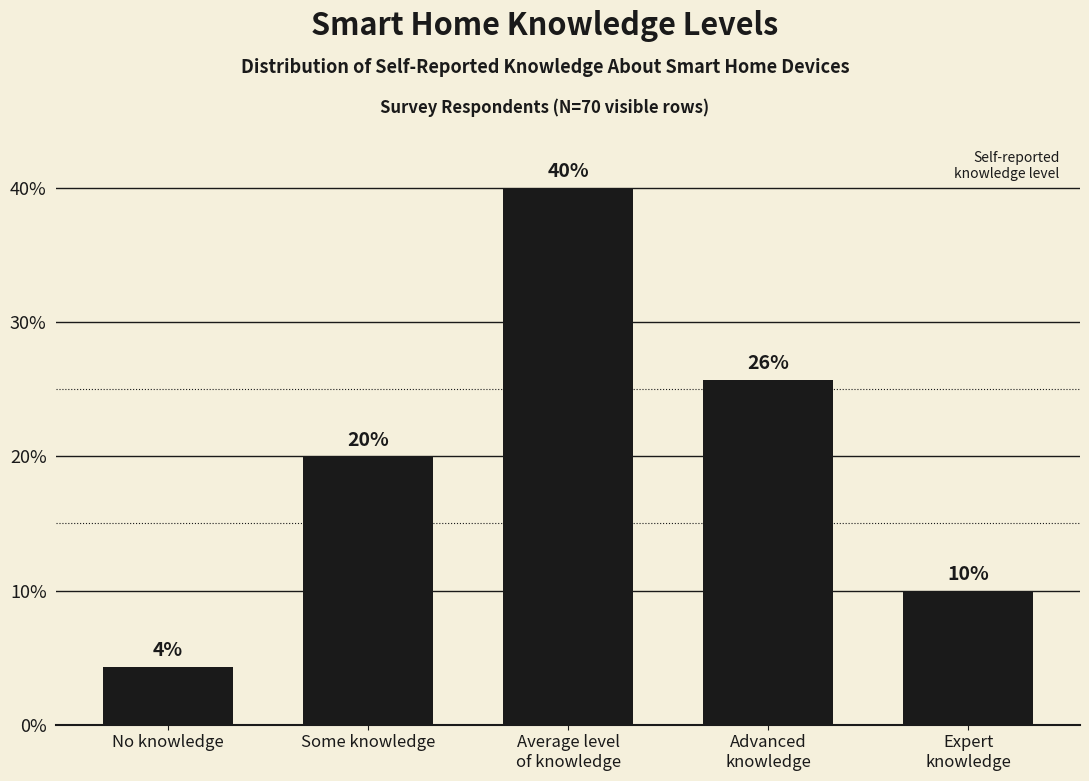

What is the label of the 4th bar from the right?

Some knowledge